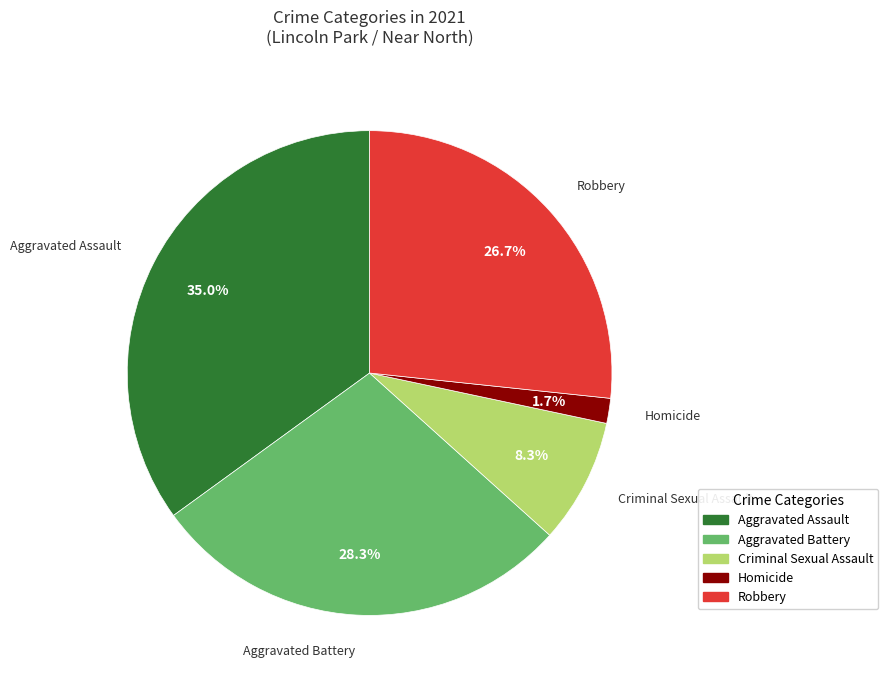

Rank the categories by value from lowest to highest.

Homicide, Criminal Sexual Assault, Robbery, Aggravated Battery, Aggravated Assault